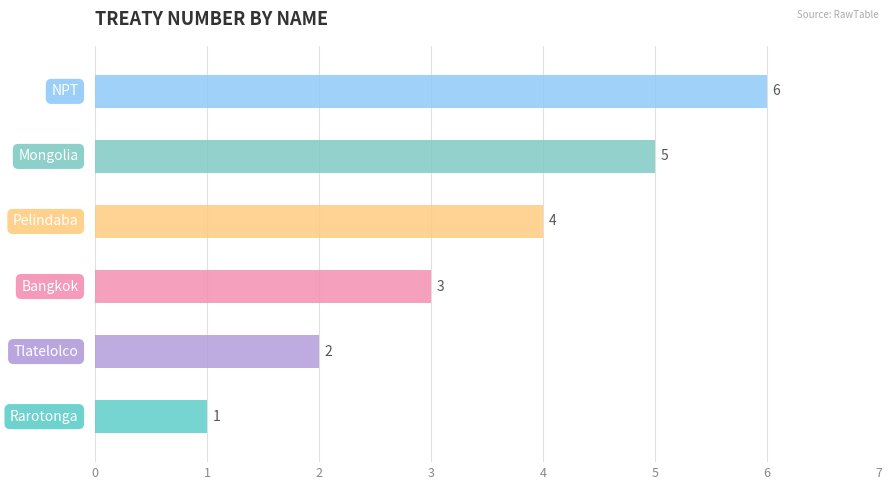

What is the ratio of the value at Tlatelolco to the value at NPT?

0.3